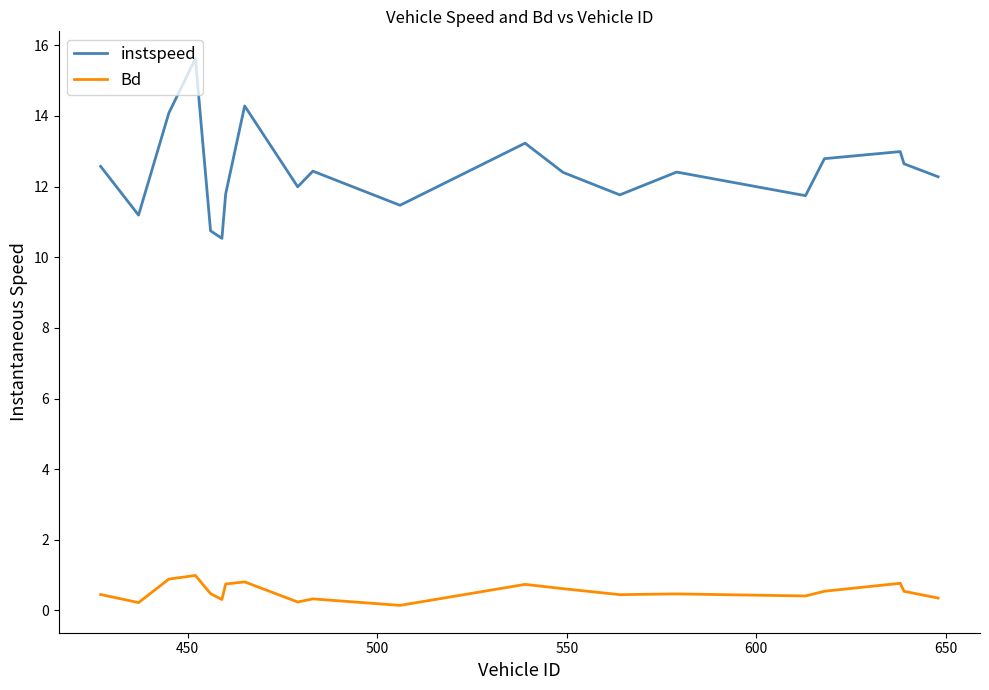

What is the lowest value of the instspeed series?

10.5